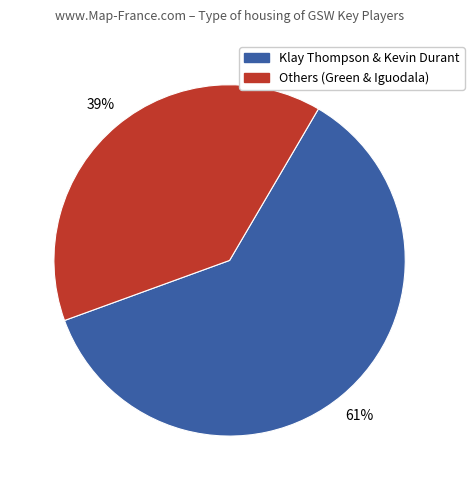

To the nearest percent, what is the difference between the largest and smallest slice percentages?

22%